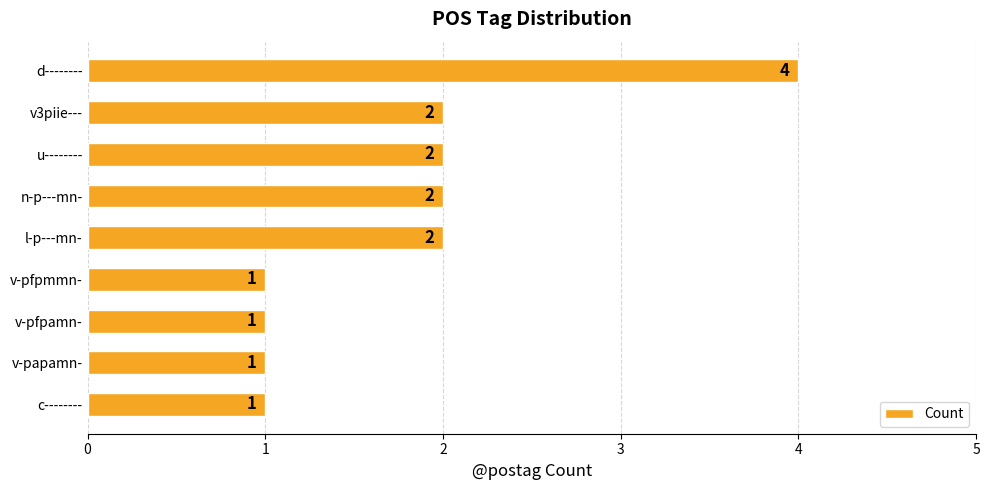

Reading top to bottom, what are all the values shown in this chart?

4	2	2	2	2	1	1	1	1